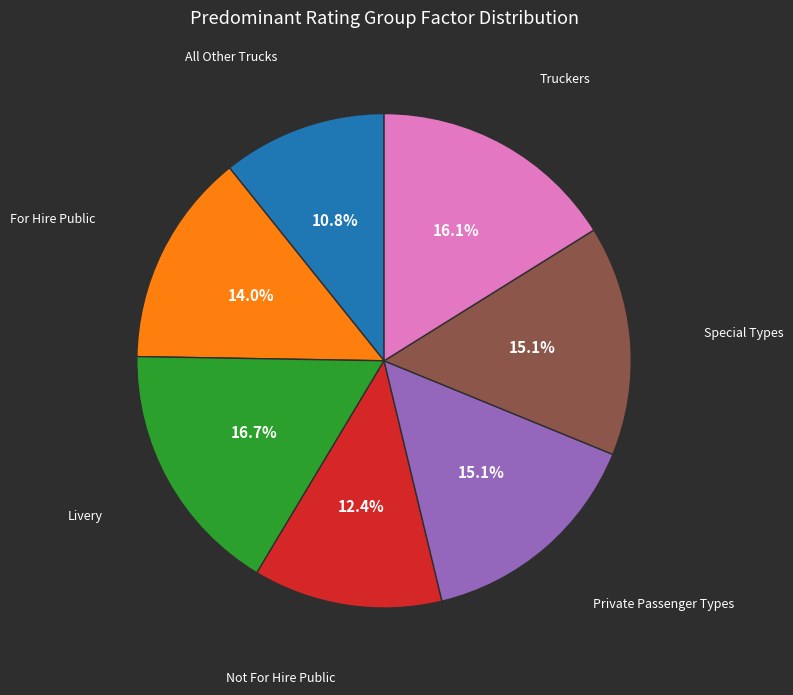

How many slices are in this pie chart?

7